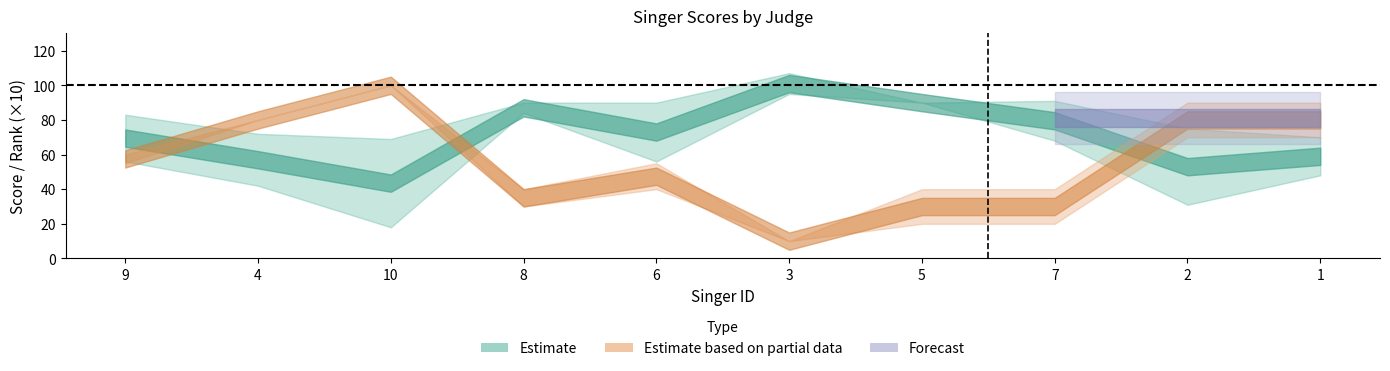

How many lines are shown in the chart?

4